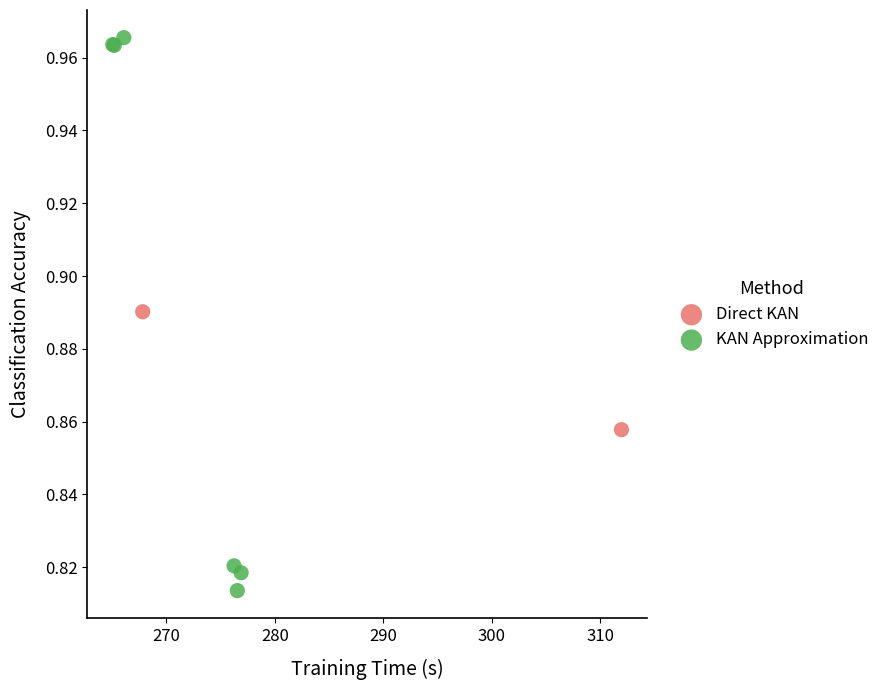

What are all the series names shown in the legend?

Direct KAN, KAN Approximation